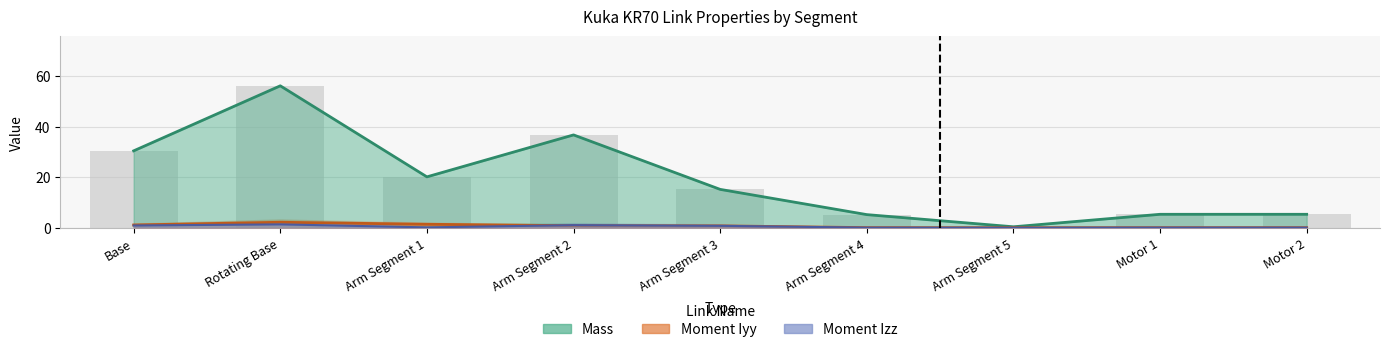

Is the value of Moment Izz at Motor 1 greater than the value of Moment Iyy at Base?

No